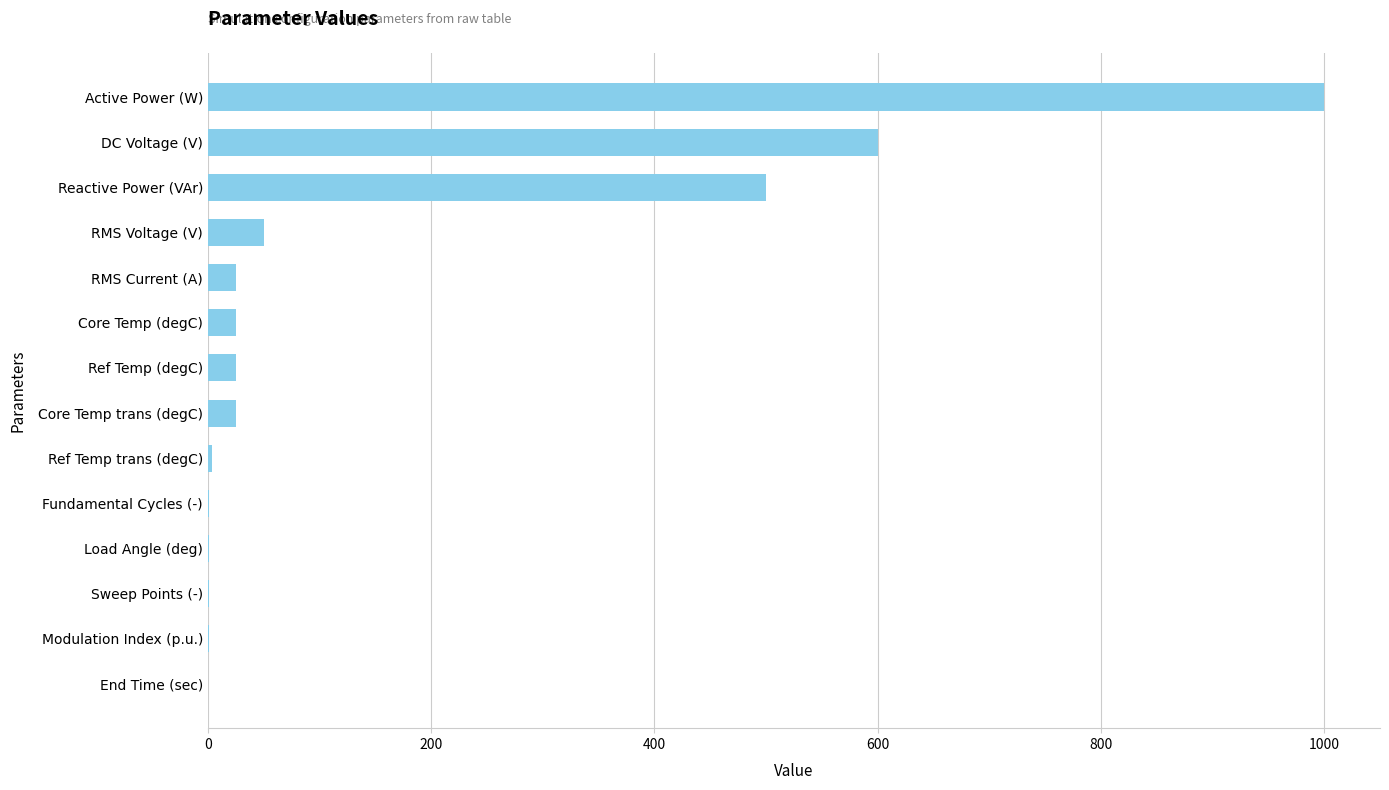

What is the sum of all values?

2257.5